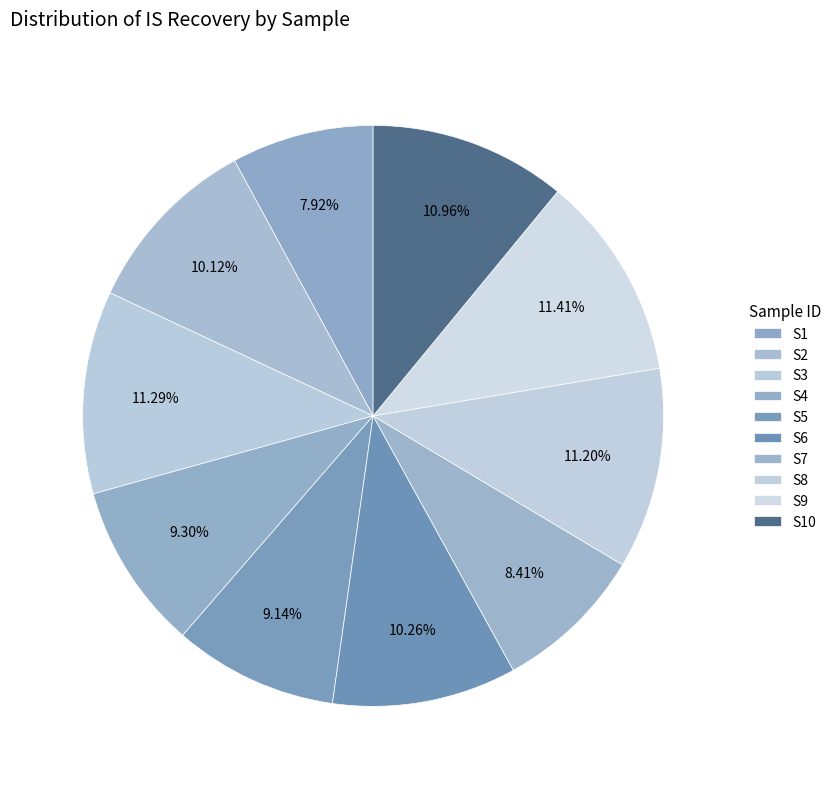

Count the number of slices in the pie.

10